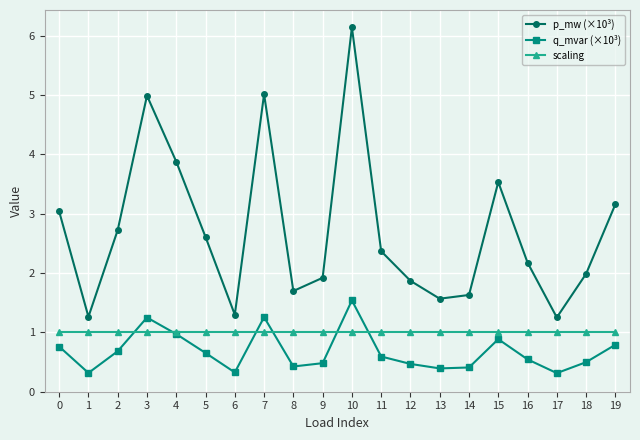

What is the value of the p_mw (×10³) point at the 19th from the left?

2.0